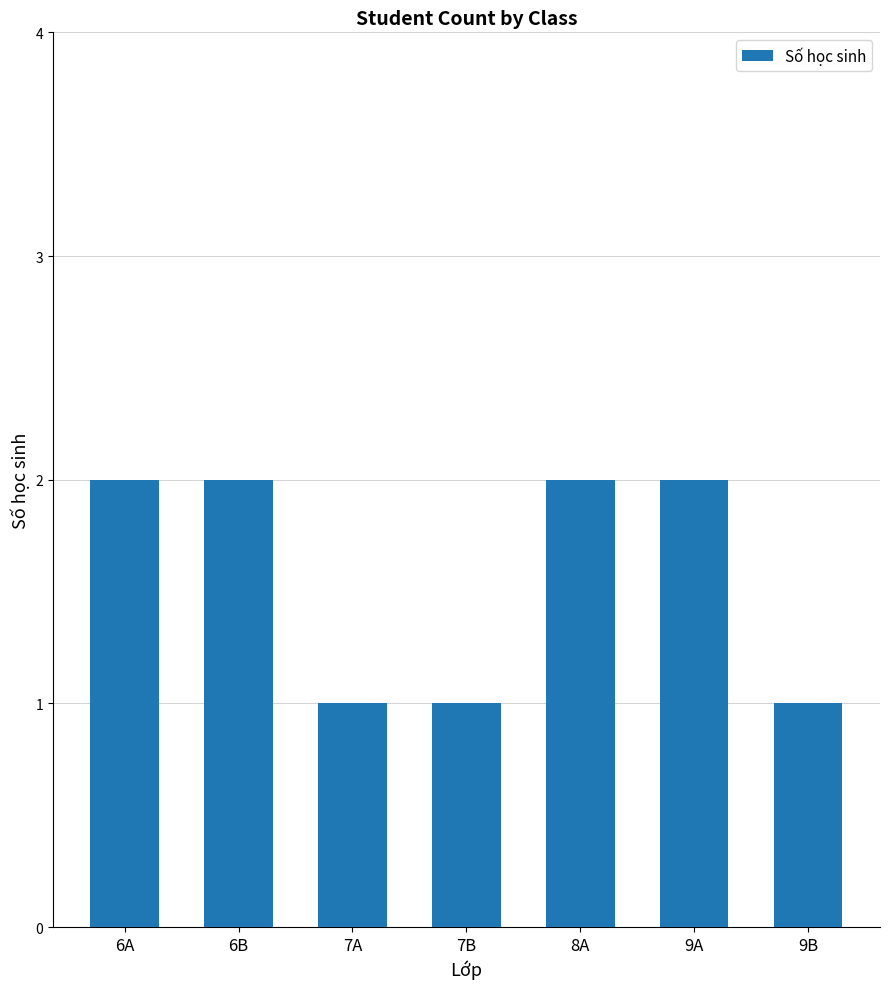

How many values are below 2?

3